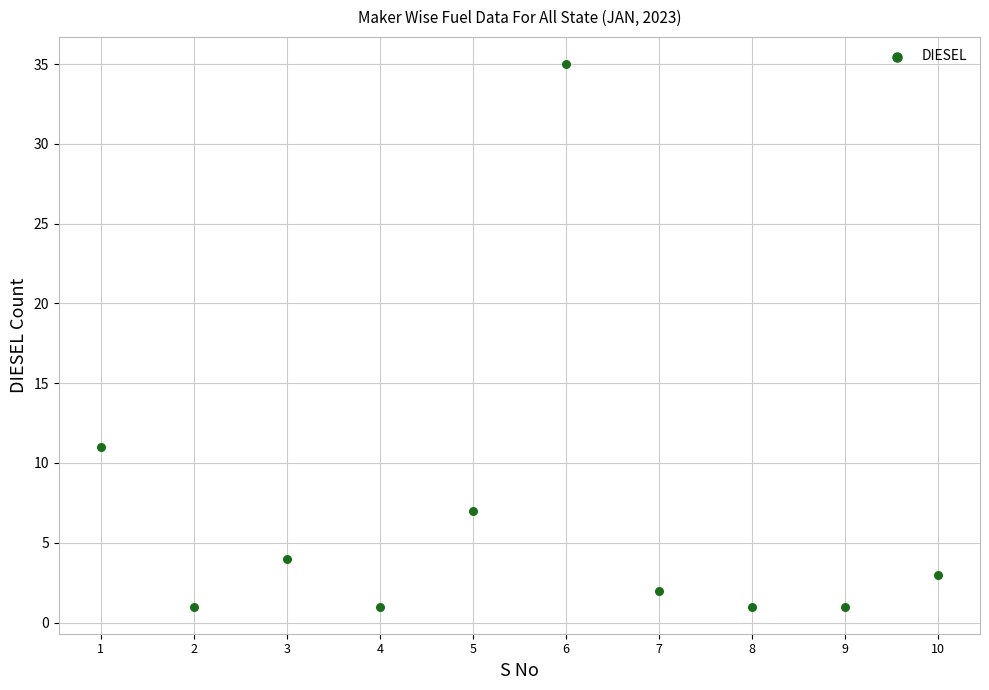

What Y value in the scatter plot is closest to 18?

11